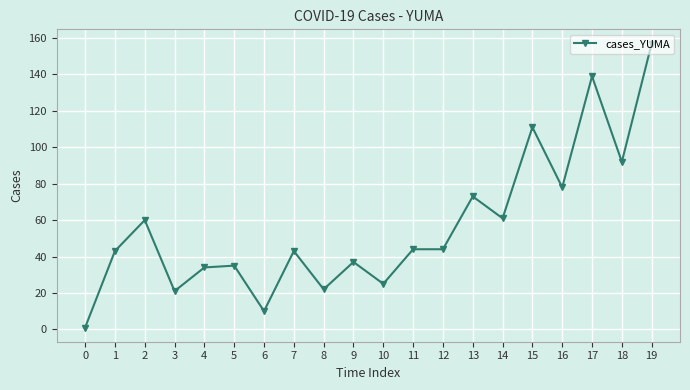

How many lines are shown in the chart?

1